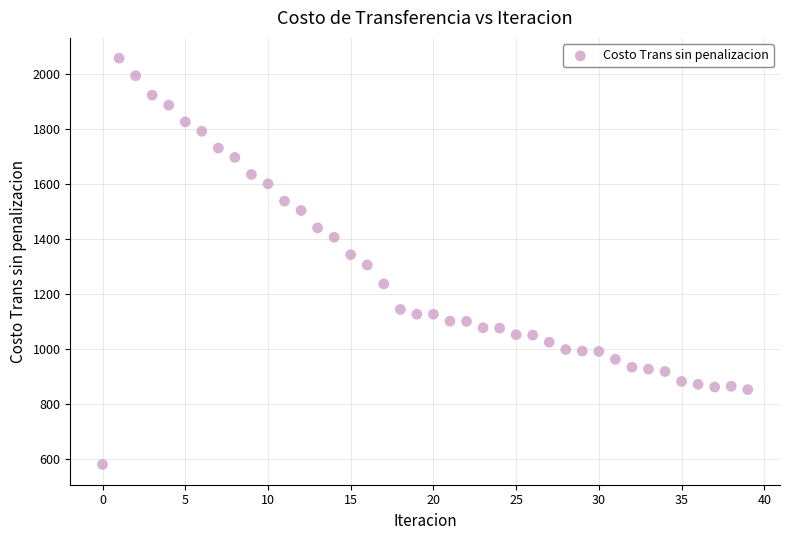

What is the range of Y values (max minus min)?

1475.9